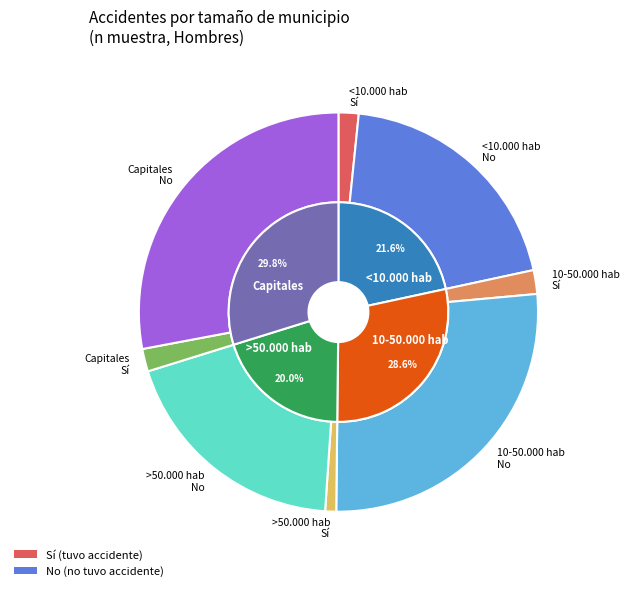

Which has a higher value, 10-50.000 hab or >50.000 hab?

10-50.000 hab